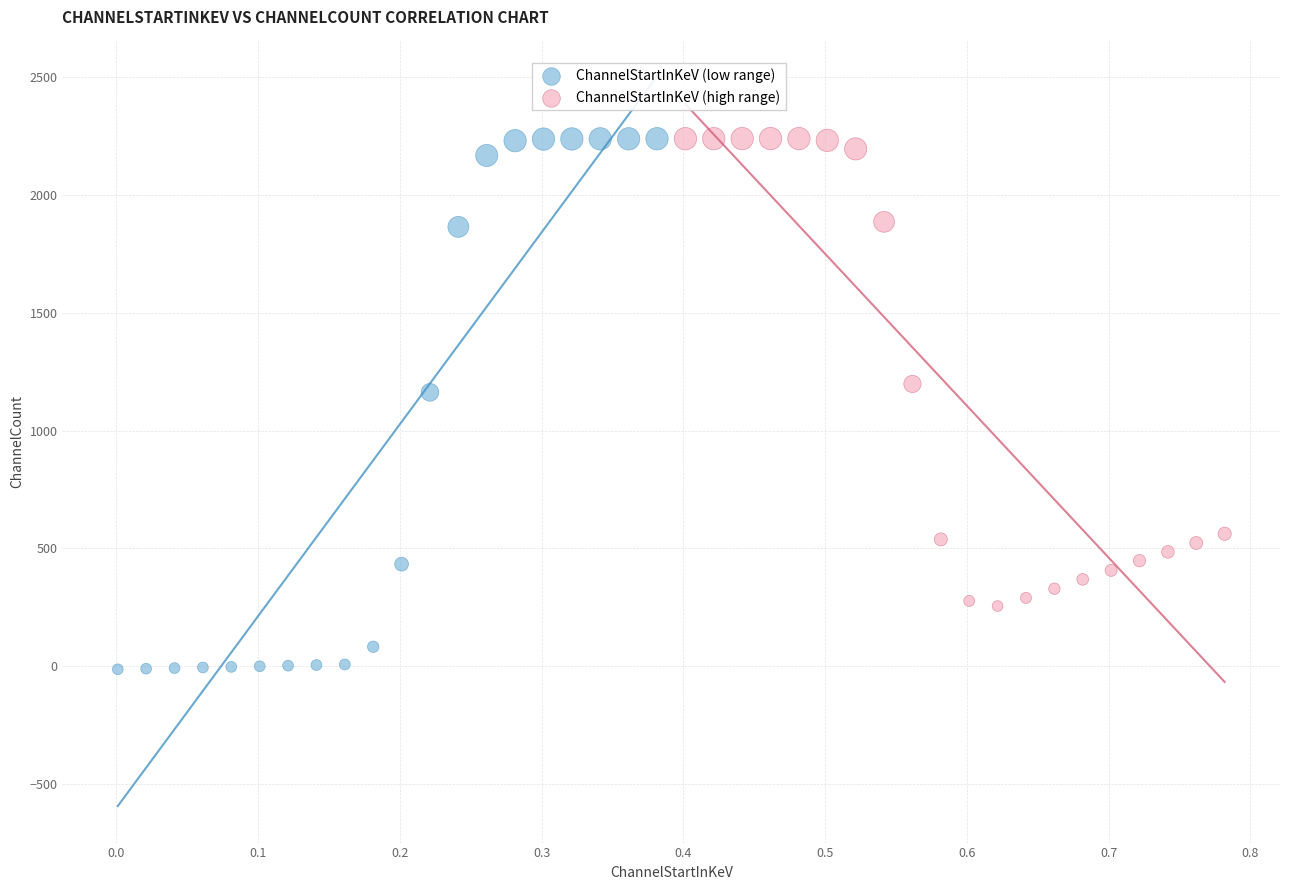

Which series contains the lowest Y value?

ChannelStartInKeV (low range)